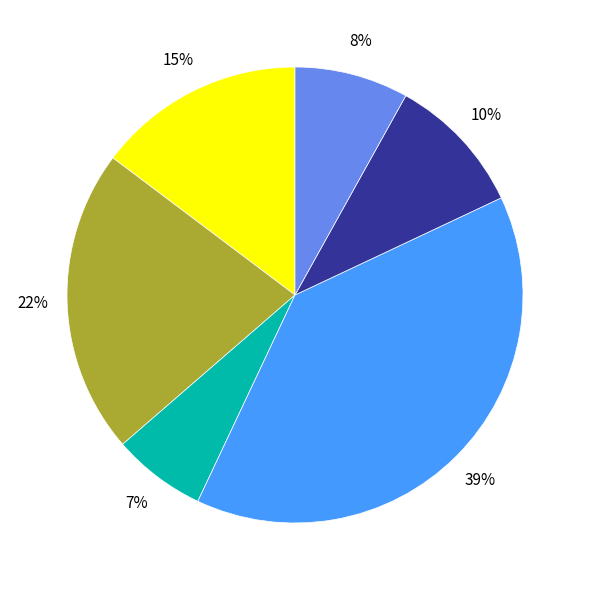

How many slices are in this pie chart?

6